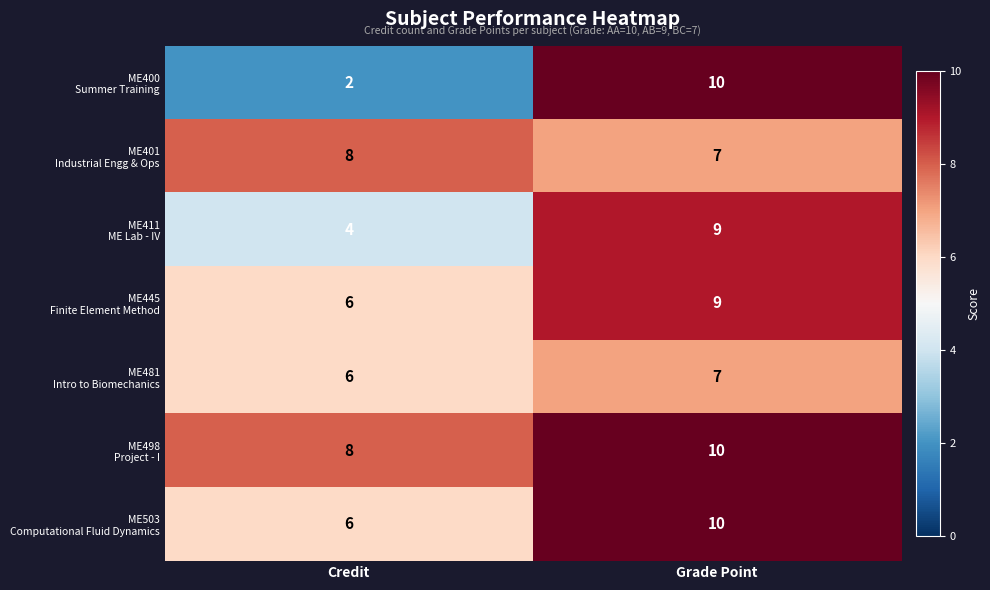

What is the spread (max minus min) of values at Credit?

6